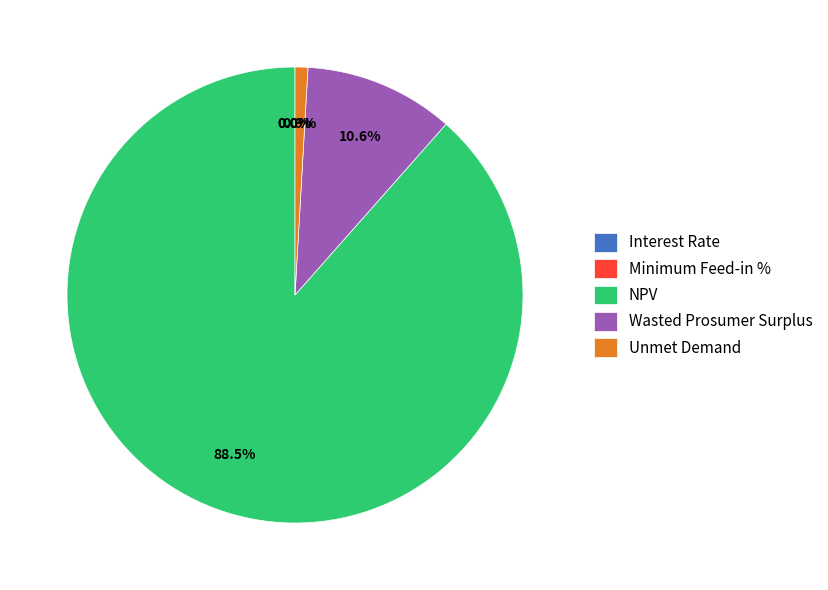

Is there any slice that represents more than half of the pie?

Yes